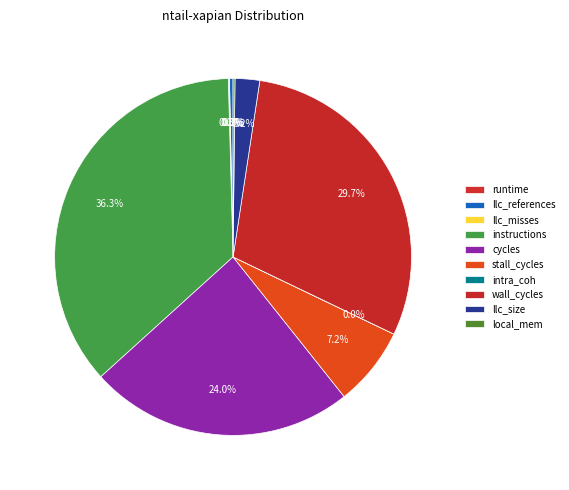

Is there any slice that represents more than half of the pie?

No